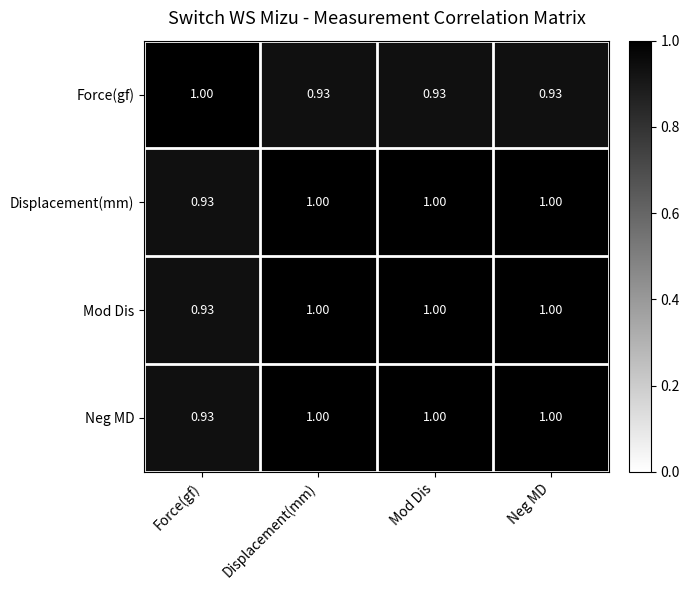

Is the value of Neg MD at Mod Dis greater than the value of Force(gf) at Mod Dis?

Yes